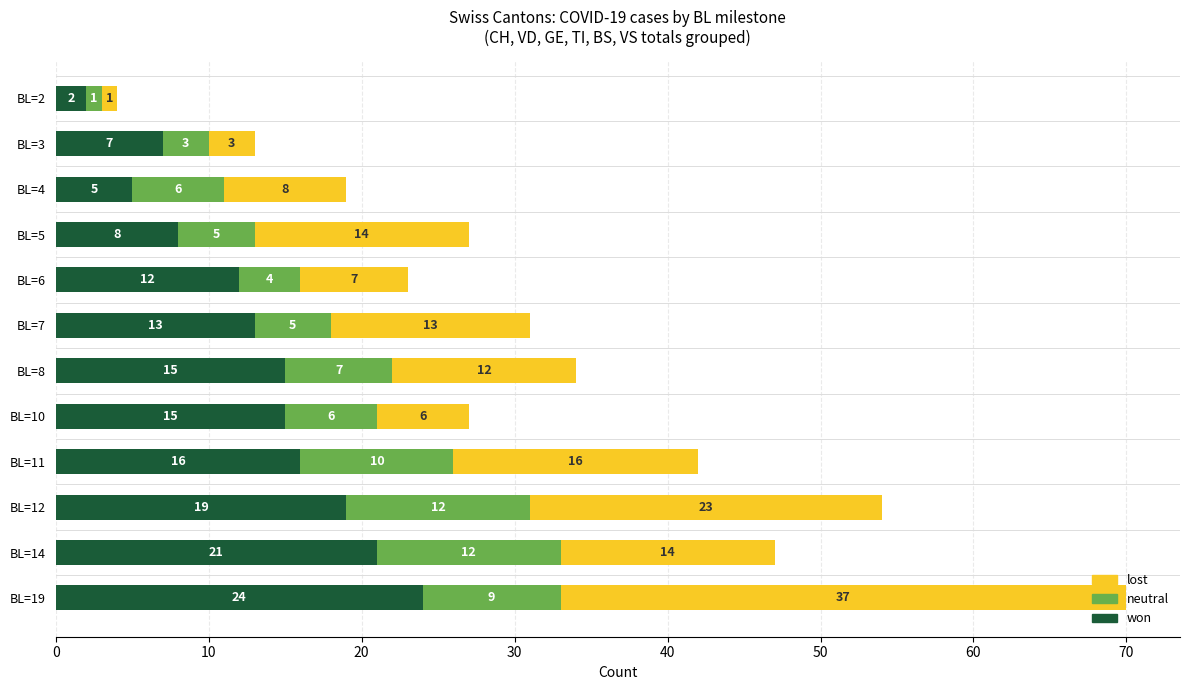

The won series shows 19 at BL=12. True or false?

True